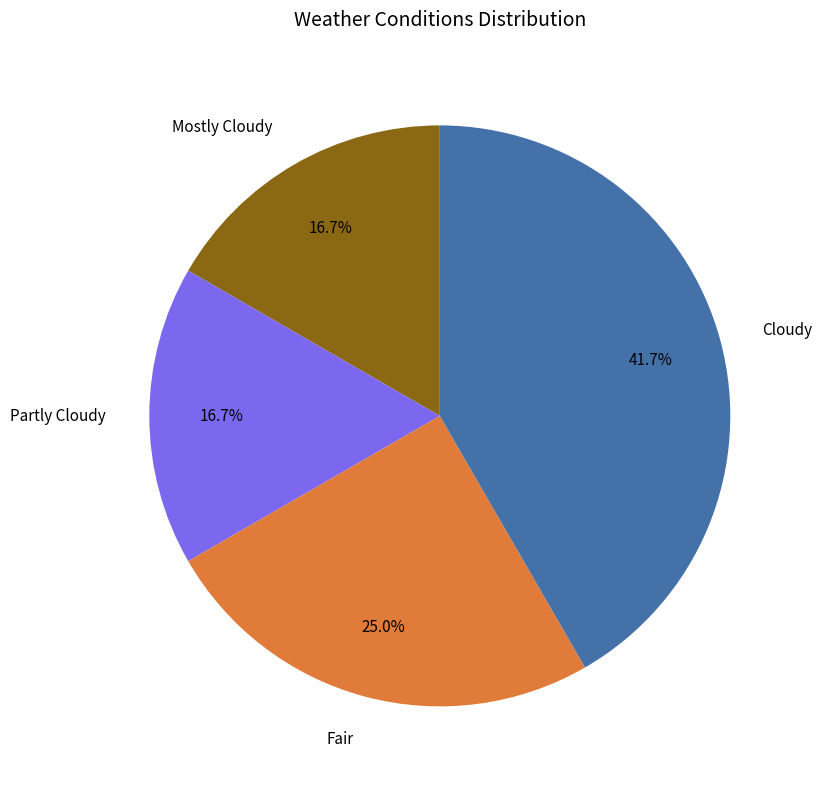

To the nearest percent, what portion does Mostly Cloudy represent?

17%